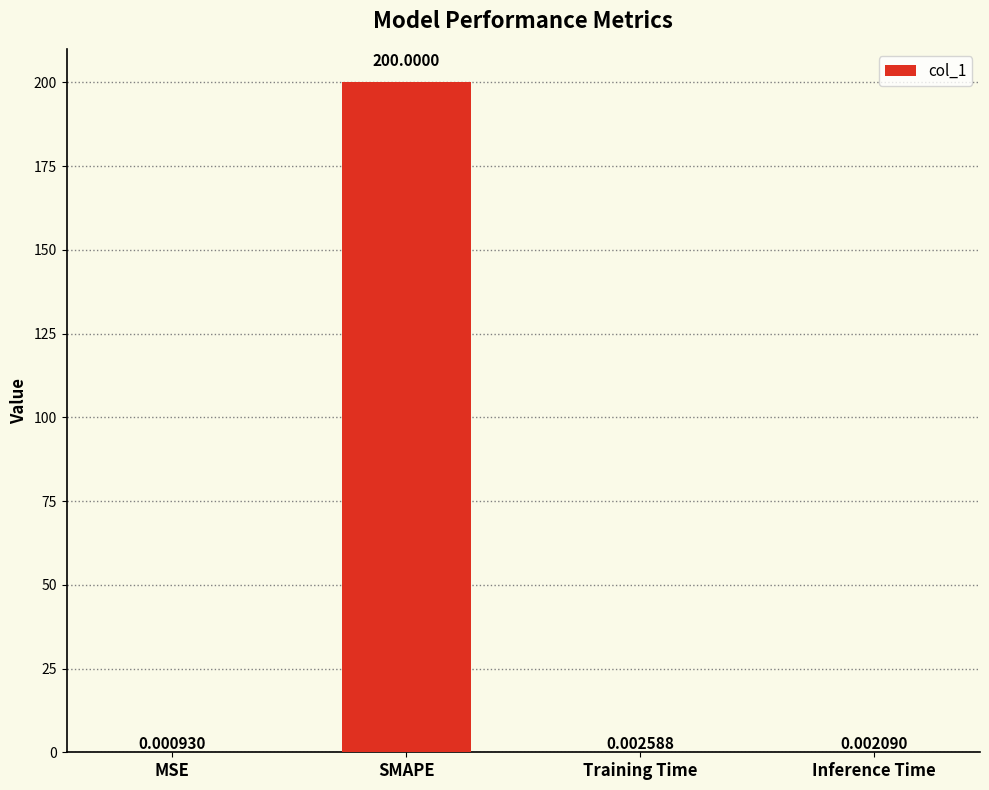

What is the sum of all values?

200.0